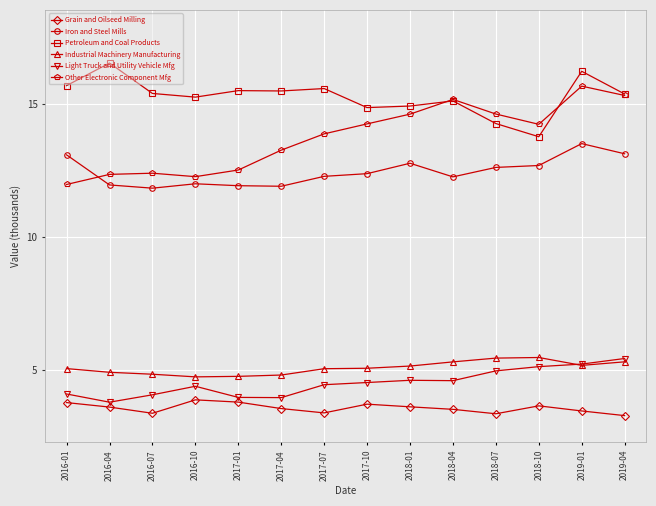

Which series has the largest total across all categories?

Petroleum and Coal Products